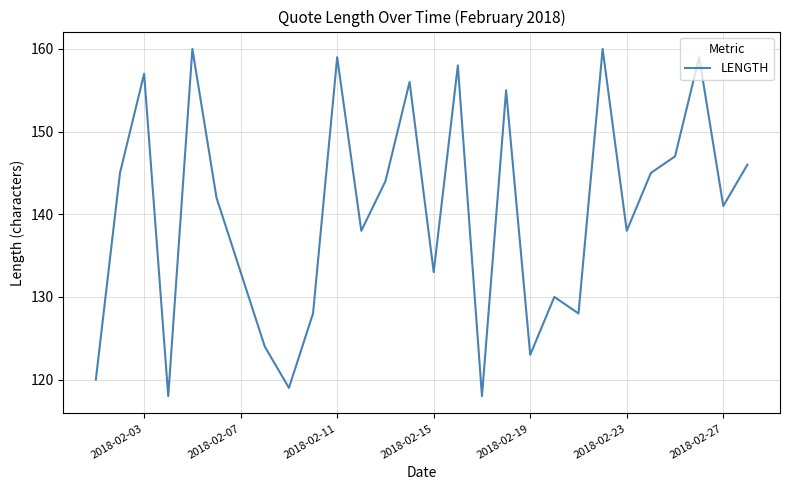

What is the maximum value shown in the chart?

160